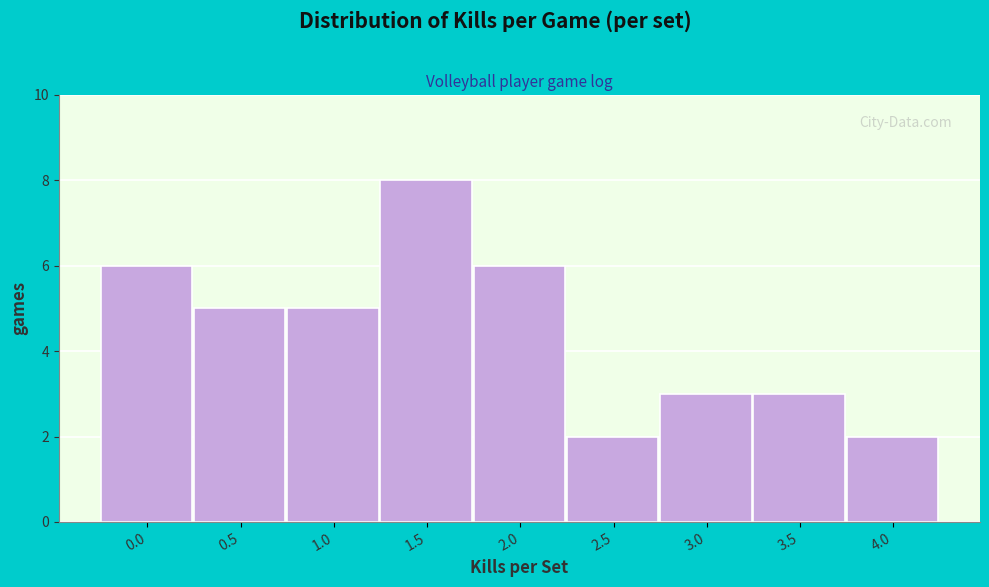

Reading left to right, extract all data points from this chart.

0.0=6	0.5=5	1.0=5	1.5=8	2.0=6	2.5=2	3.0=3	3.5=3	4.0=2